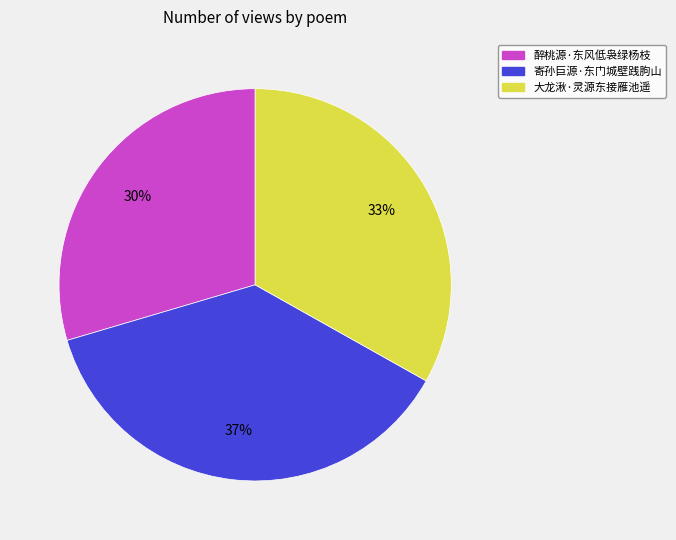

How many slices are in this pie chart?

3